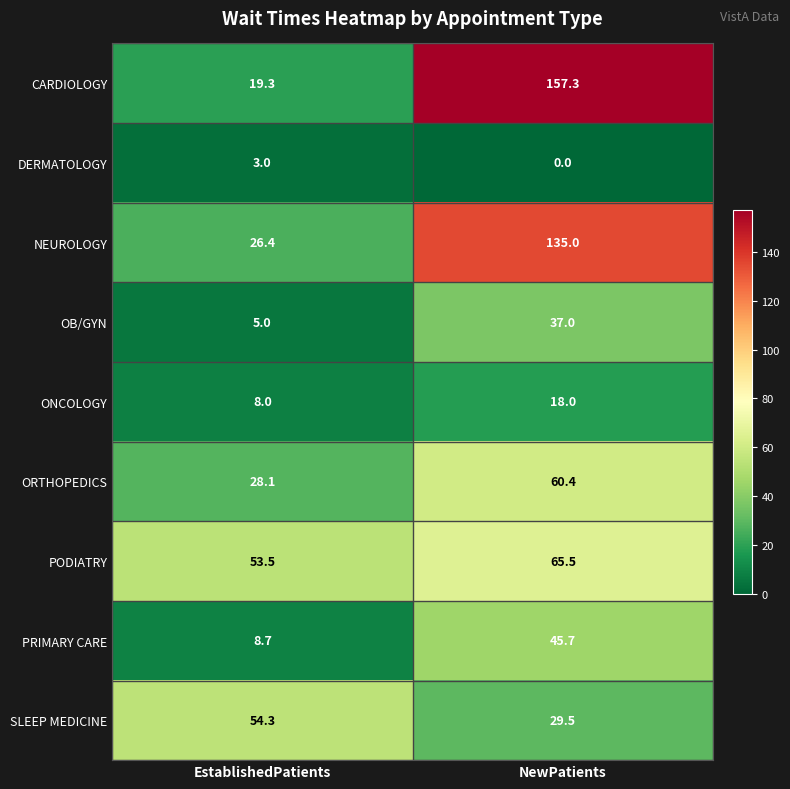

Which series has the largest total across all categories?

CARDIOLOGY